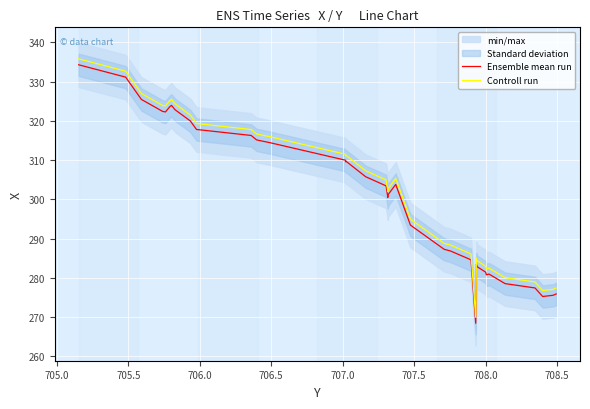

True or false: Ensemble mean run and Controll run intersect in this chart.

False